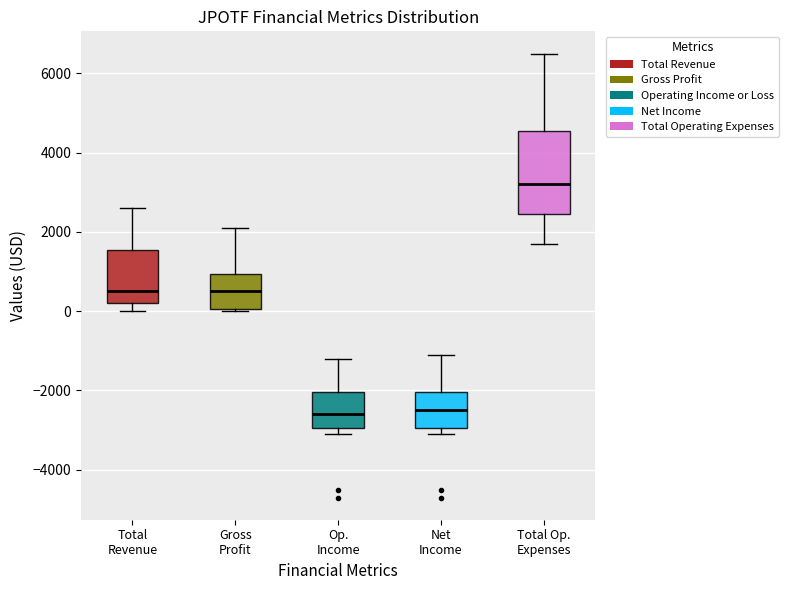

Reading left to right, read every box against the y-axis: the position of its median line, the range the box covers, and the ends of its whiskers. The values are not printed on the chart, so give them approximately, as read against the axis.

Total Revenue: median 600, box 200 to 1600, whiskers 0 to 2600
Gross Profit: median 600, box 0 to 1000, whiskers 0 to 2200
Op. Income: median -2600, box -3000 to -2000, whiskers -3000 (just below the box's lower edge) to -1200
Net Income: median -2400, box -3000 to -2000, whiskers -3000 (just below the box's lower edge) to -1000
Total Op. Expenses: median 3200, box 2400 to 4600, whiskers 1800 to 6600